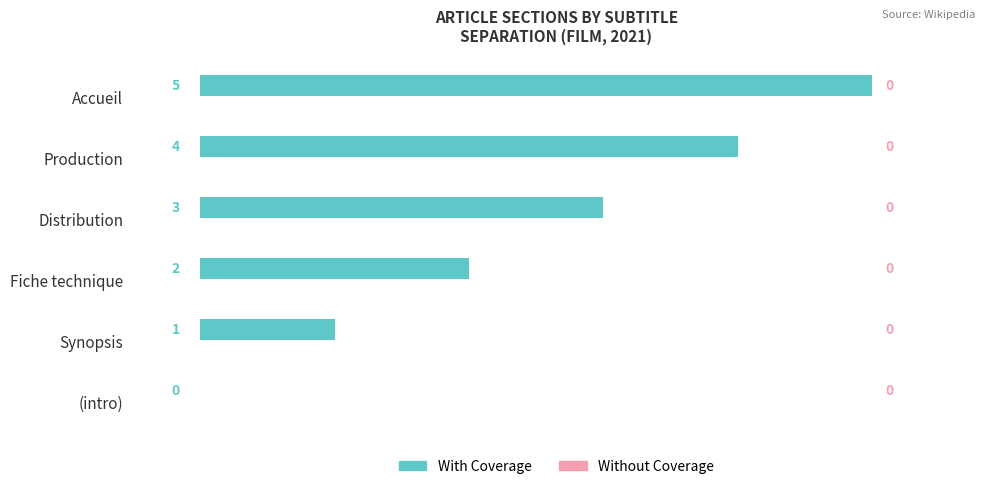

What is the sum of the values at Production and Accueil?

9